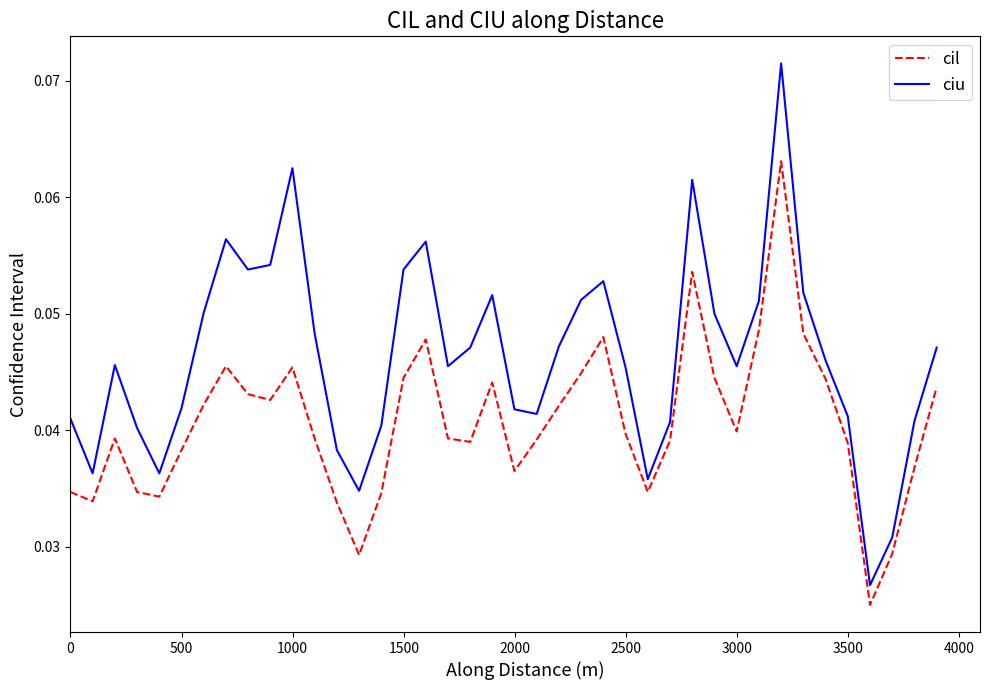

How many interior local valleys does the ciu series have?

9